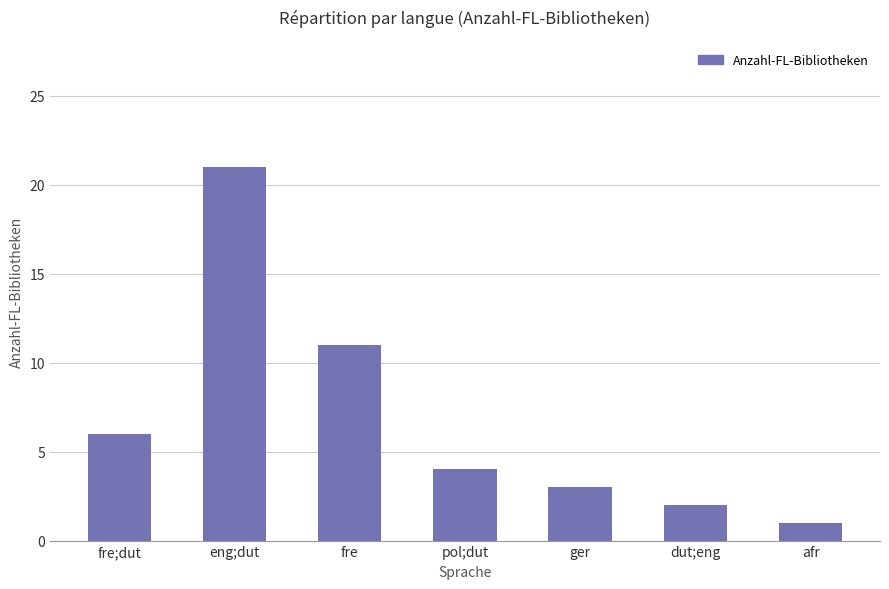

List the labels in order of value, smallest first.

afr, dut;eng, ger, pol;dut, fre;dut, fre, eng;dut